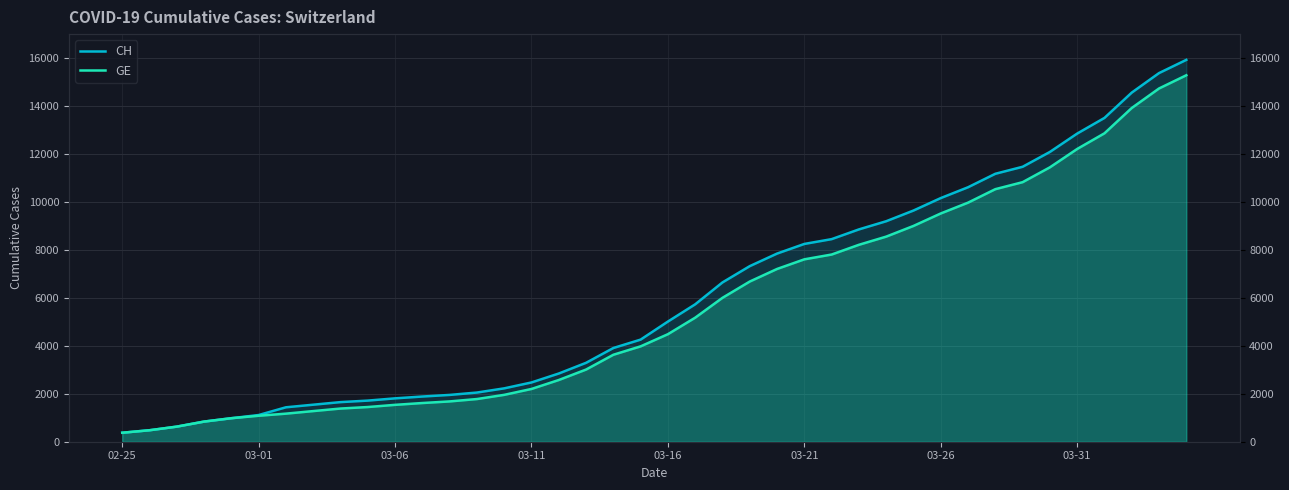

True or false: CH has a value of 14561 at 37.

True